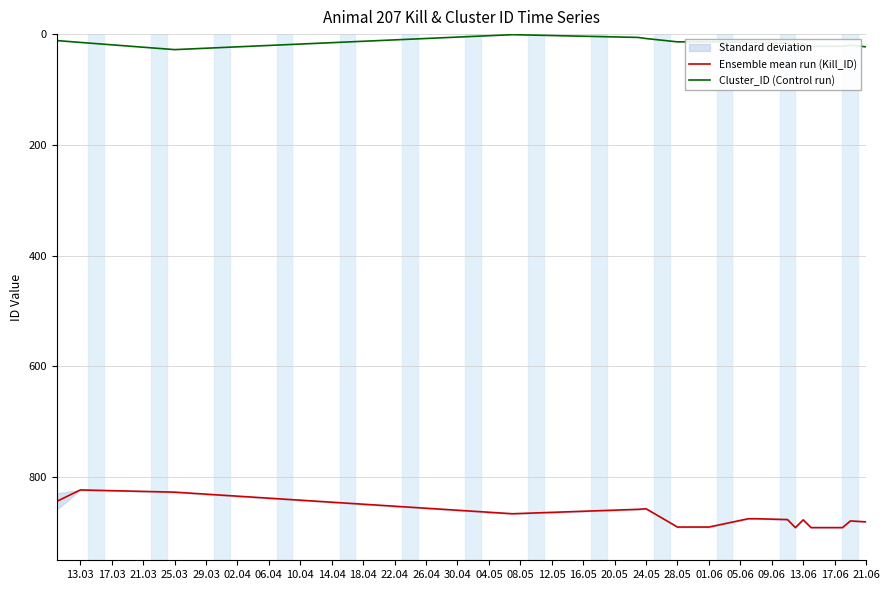

True or false: Cluster_ID (Control run) has more than 2 points higher than both neighbors.

False